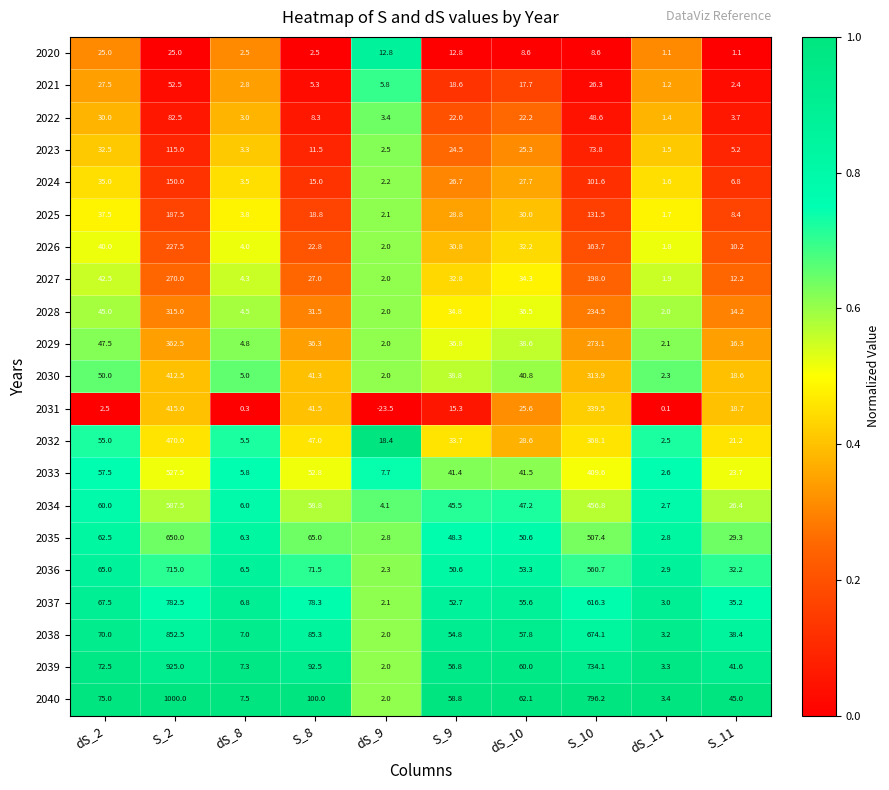

What is the total value across all series at dS_11?

45.1